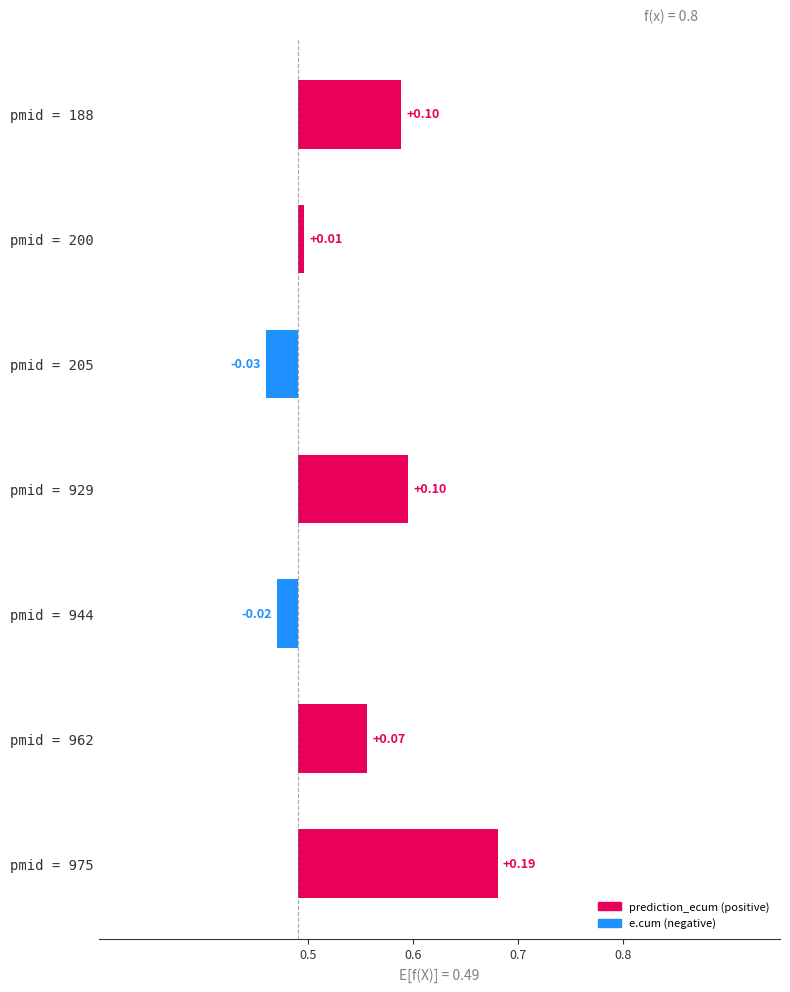

The value at pmid = 188 is 0.1. True or false?

False